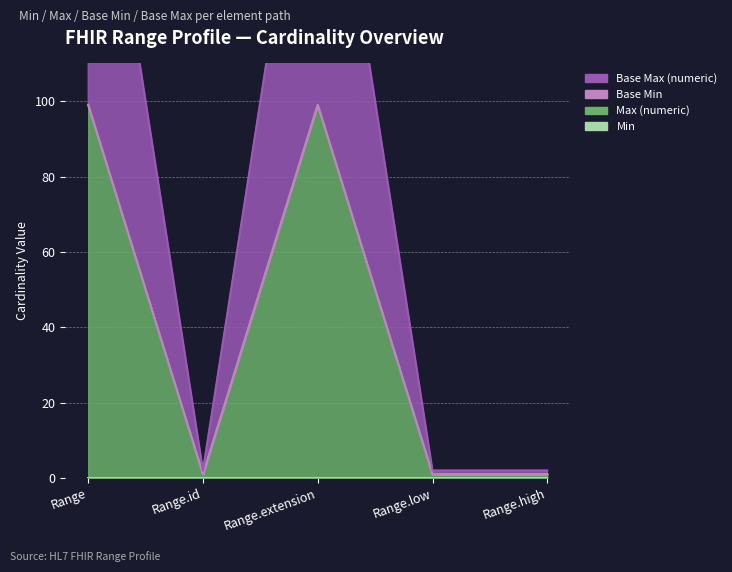

What is the label of the 2nd point from the right?

Range.low